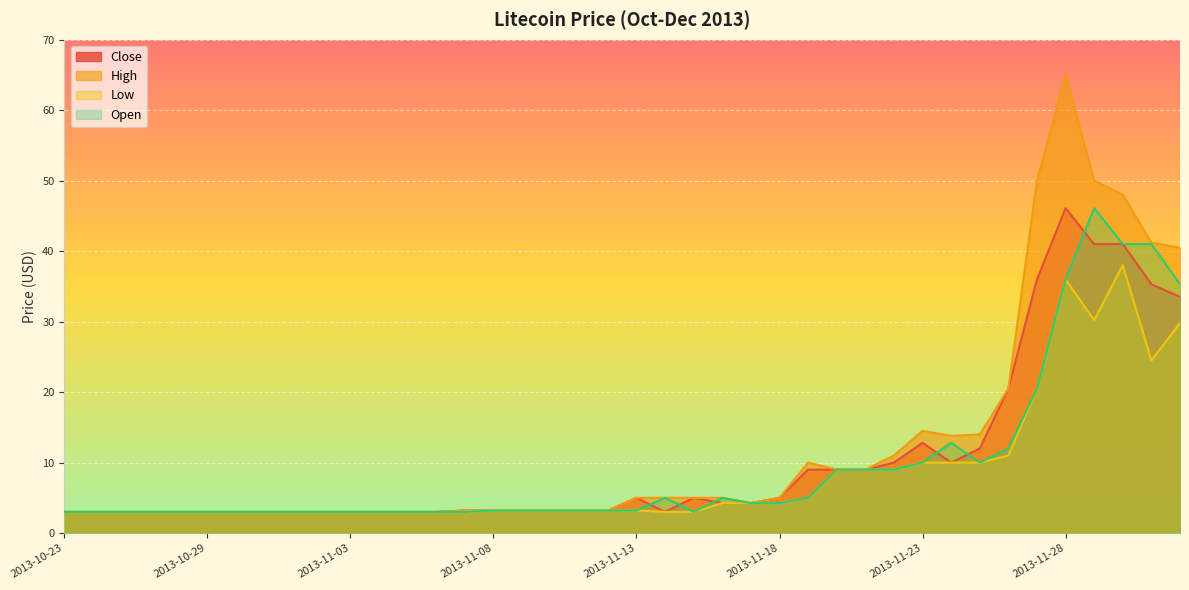

Is the value of Open at 2013-10-28 greater than the value of High at 2013-11-20?

No